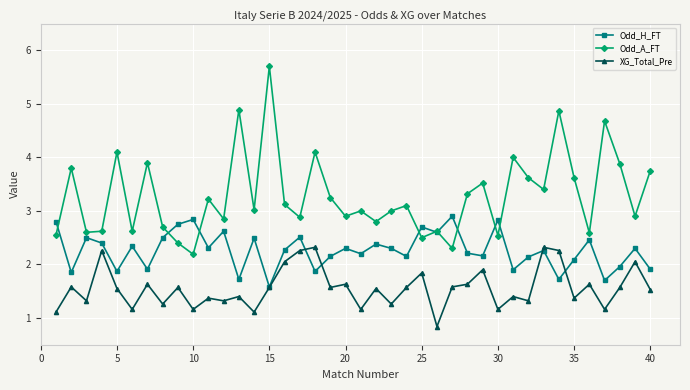

True or false: XG_Total_Pre has more than 2 interior local peaks.

True